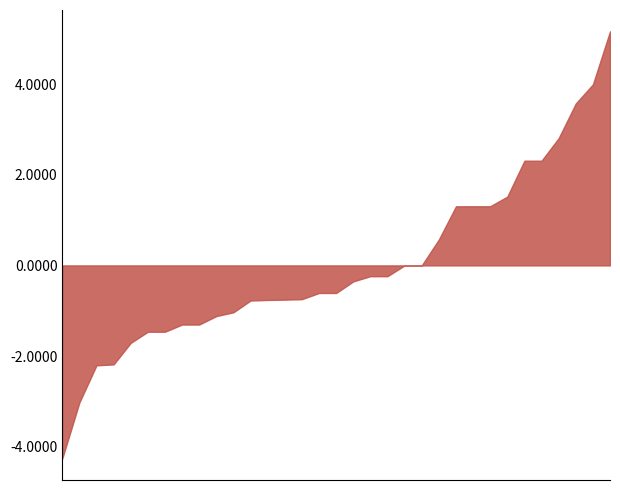

What is the sum of the values at 21 and 20?

-0.2